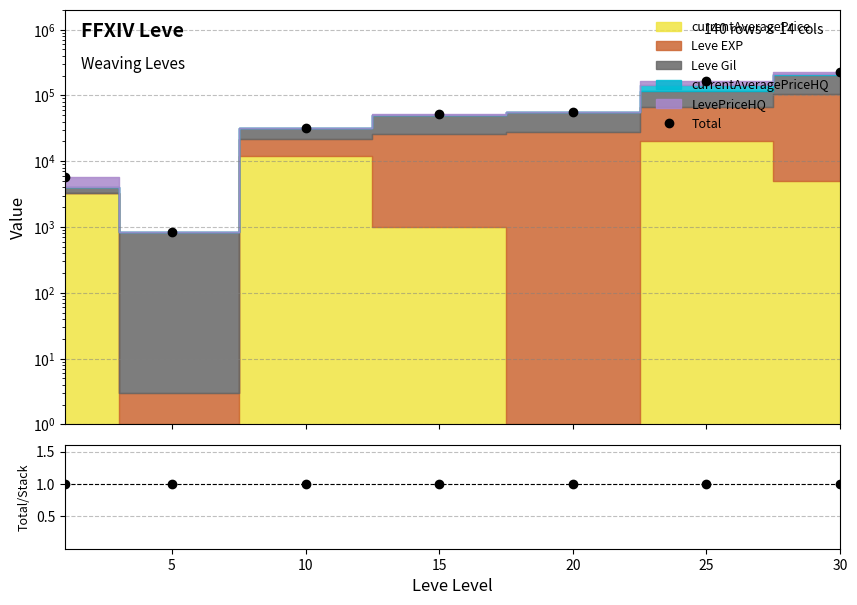

What is the sum of all values?

536038